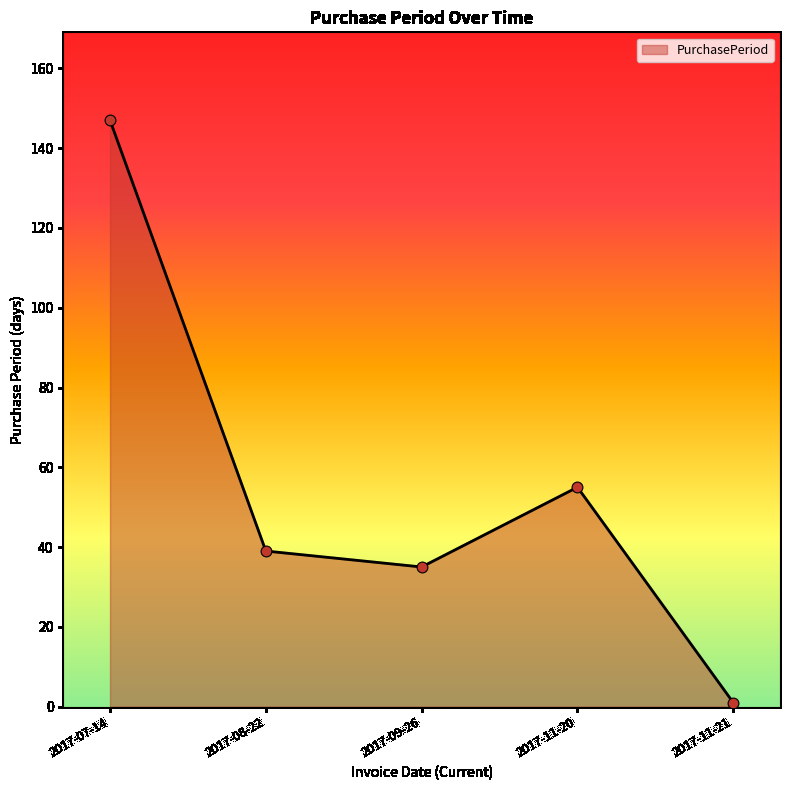

Which has a higher value, 2017-11-20 or 2017-07-14?

2017-07-14